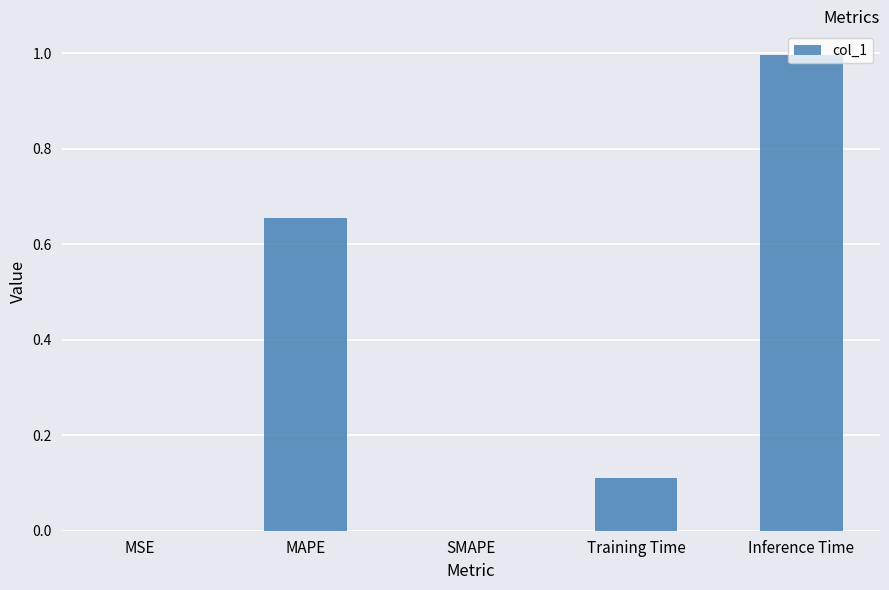

What is the greatest value displayed?

1.0